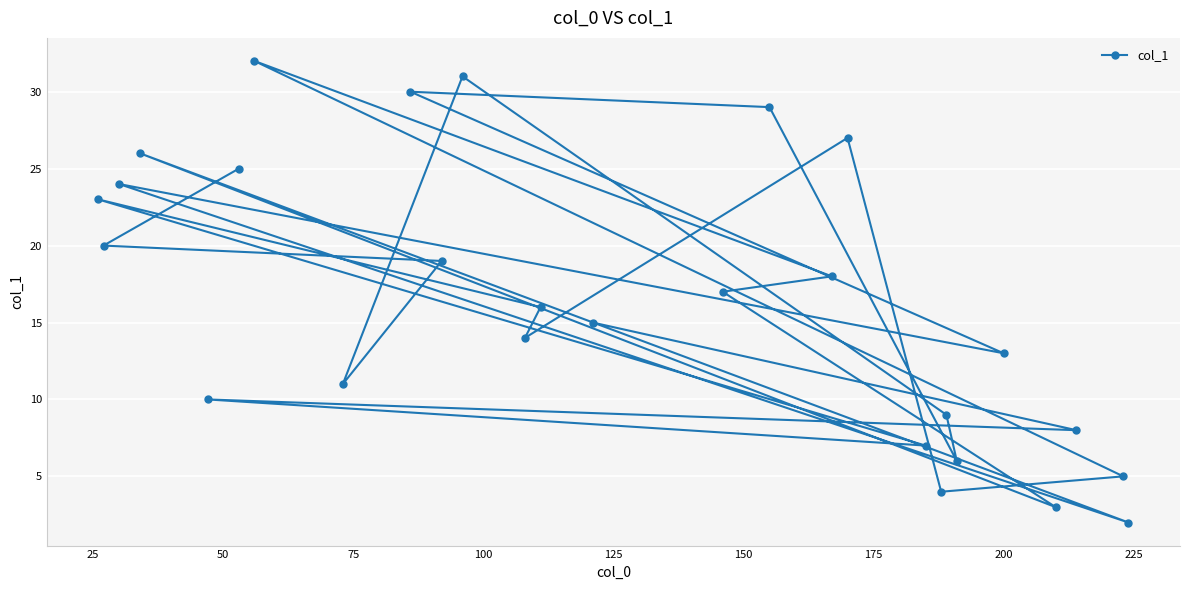

What is the average value?

16